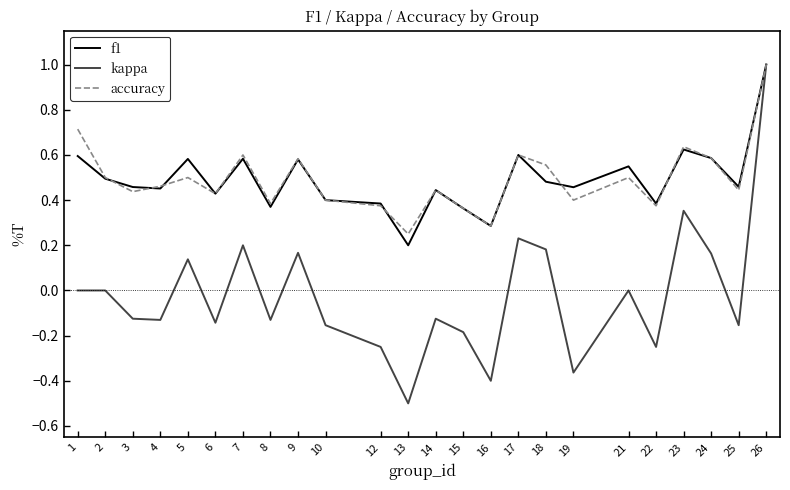

At which category does the chart reach its peak across all series?

26